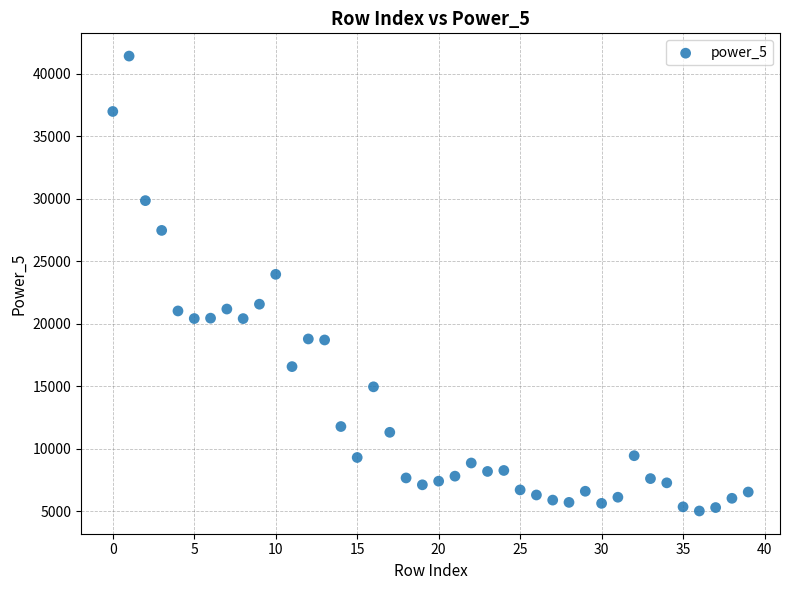

What is the range of Y values (max minus min)?

36382.8